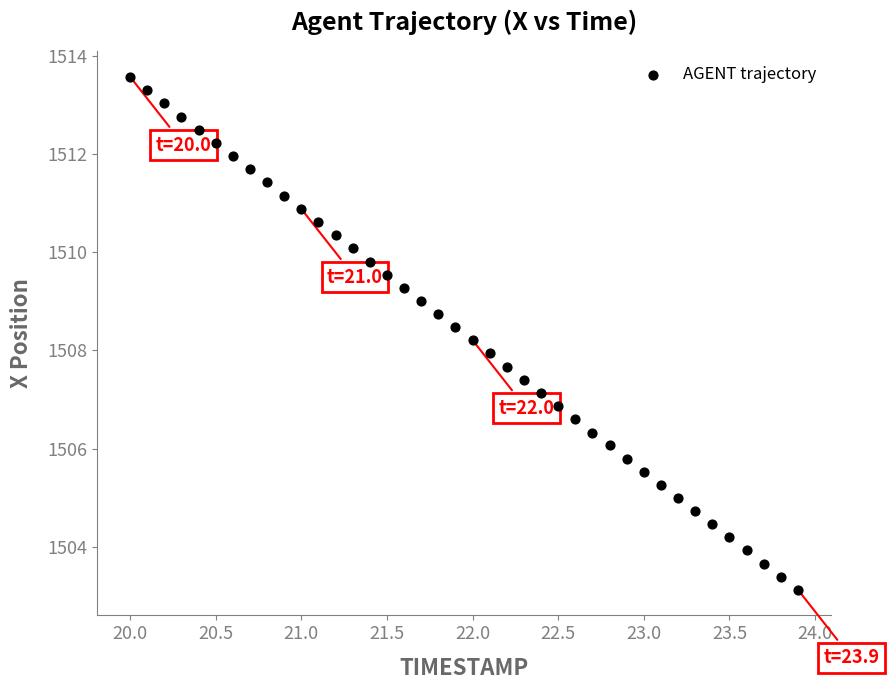

What is the range of Y values (max minus min)?

10.4